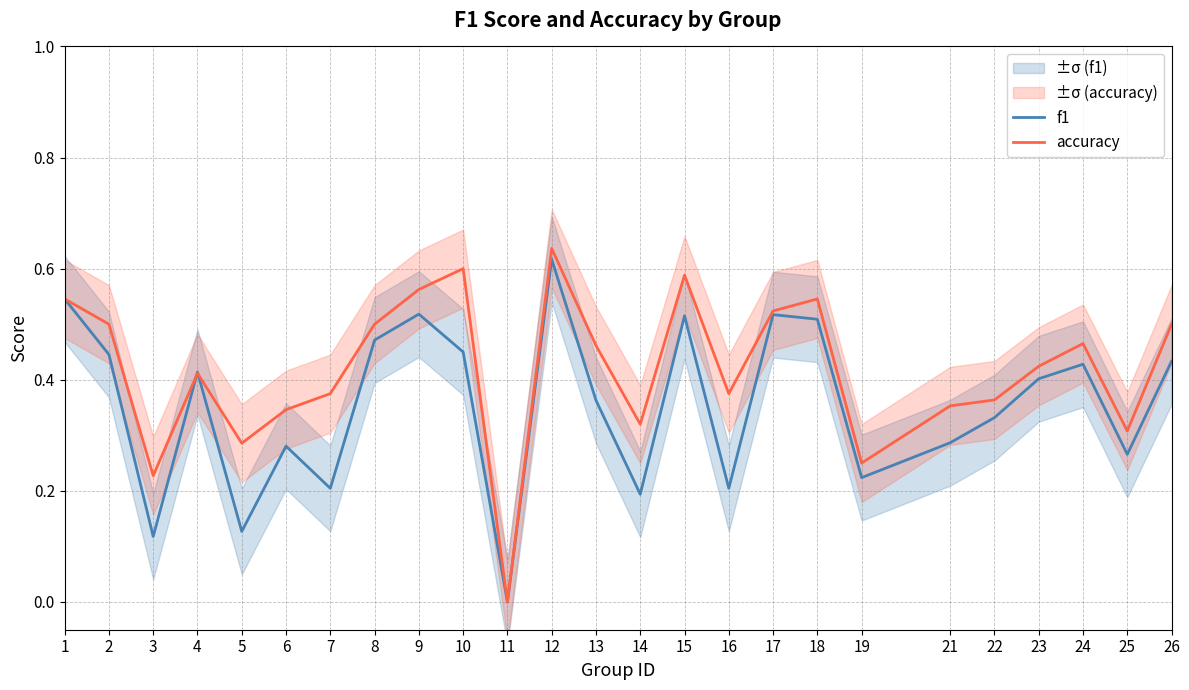

What is the difference between the maximum and minimum values in the f1 series?

0.6